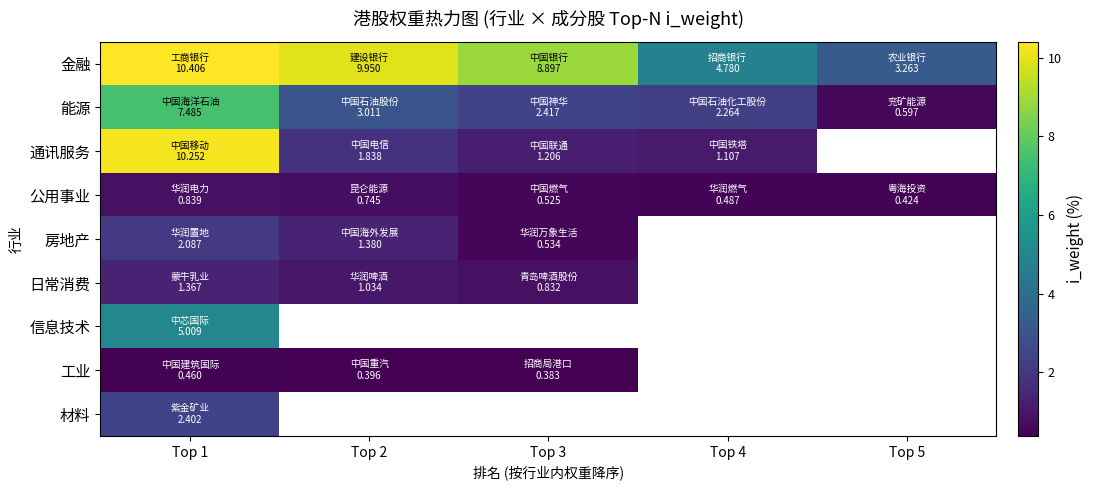

What is the maximum value for 材料?

2.4